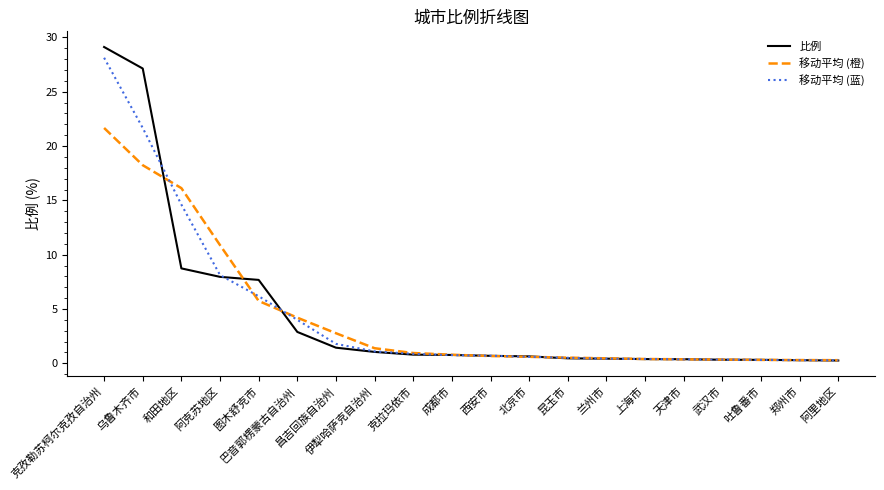

Count the number of categories in the chart.

20